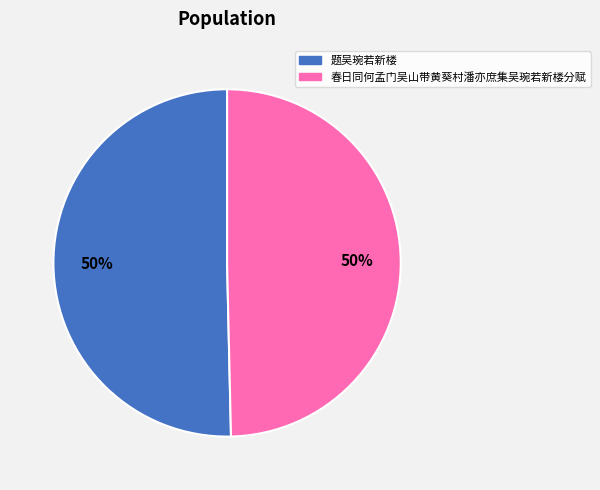

To the nearest percent, what portion does 春日同何孟门吴山带黄葵村潘亦庶集吴琬若新楼分赋 represent?

50%